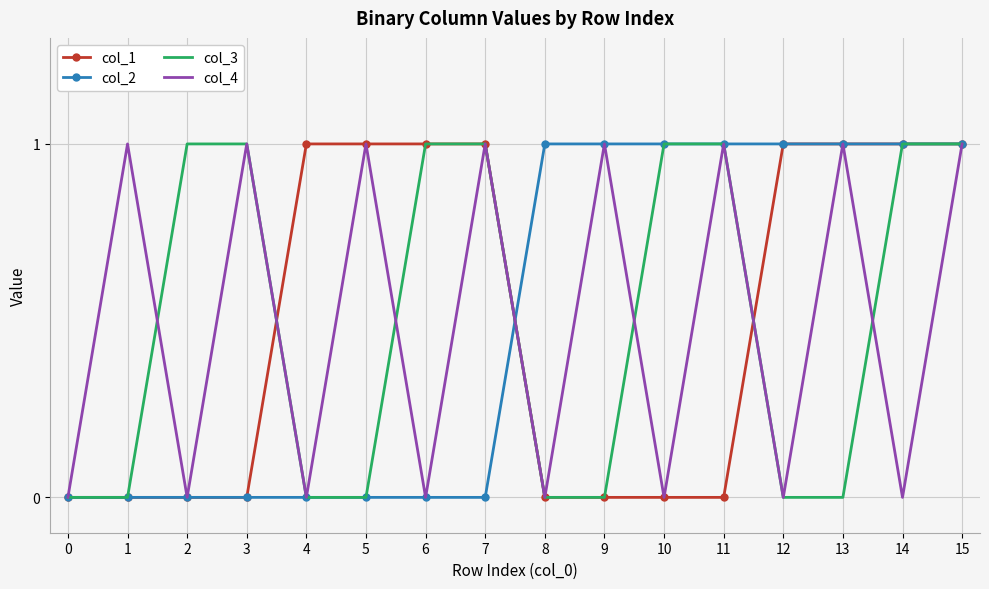

At which category is the sum across all series the highest?

15